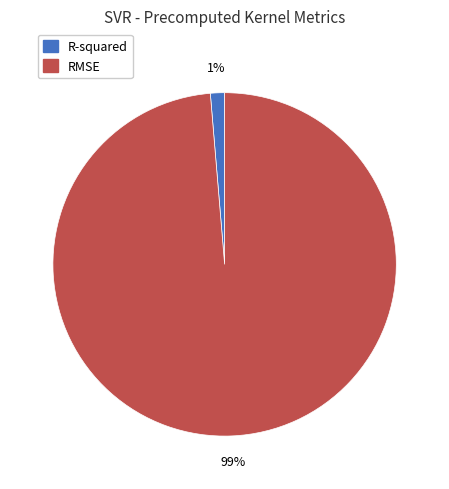

How many segments does this pie chart have?

2